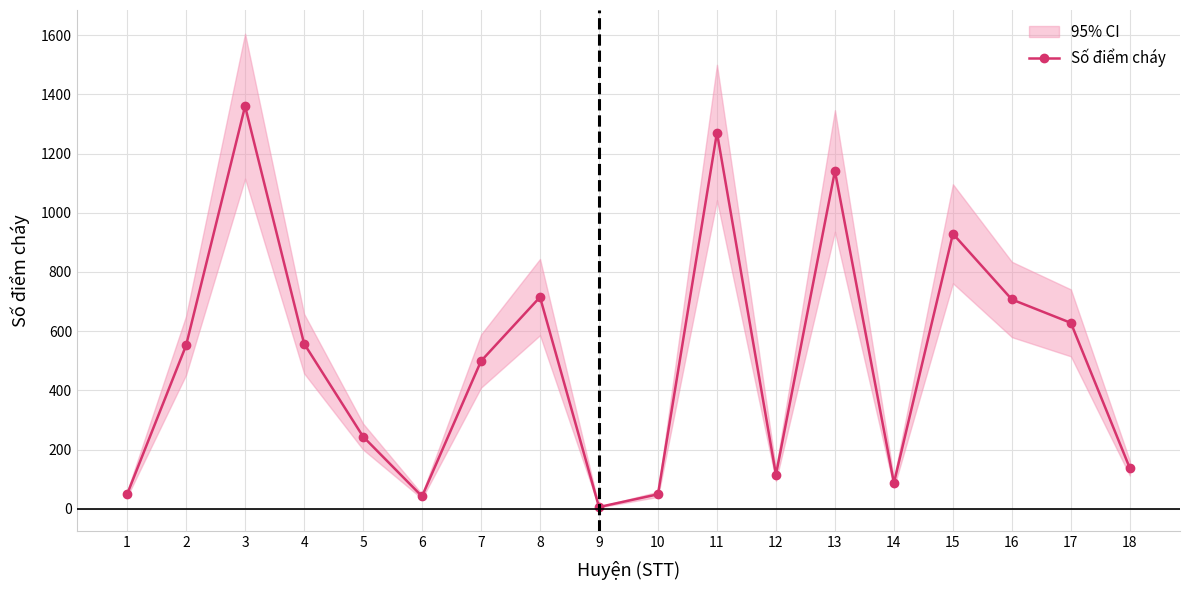

Where is the first local minimum?

6